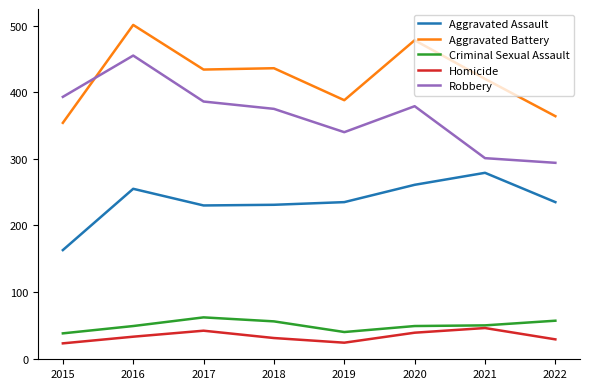

At which label is Aggravated Assault closest to 221?

2017